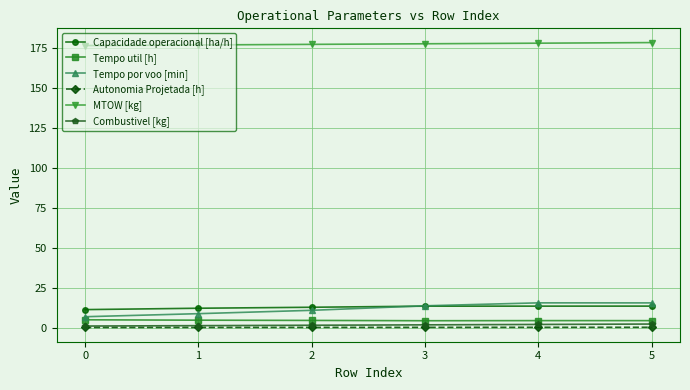

Is the value of Tempo util [h] at 4 greater than the value of Autonomia Projetada [h] at 1?

Yes